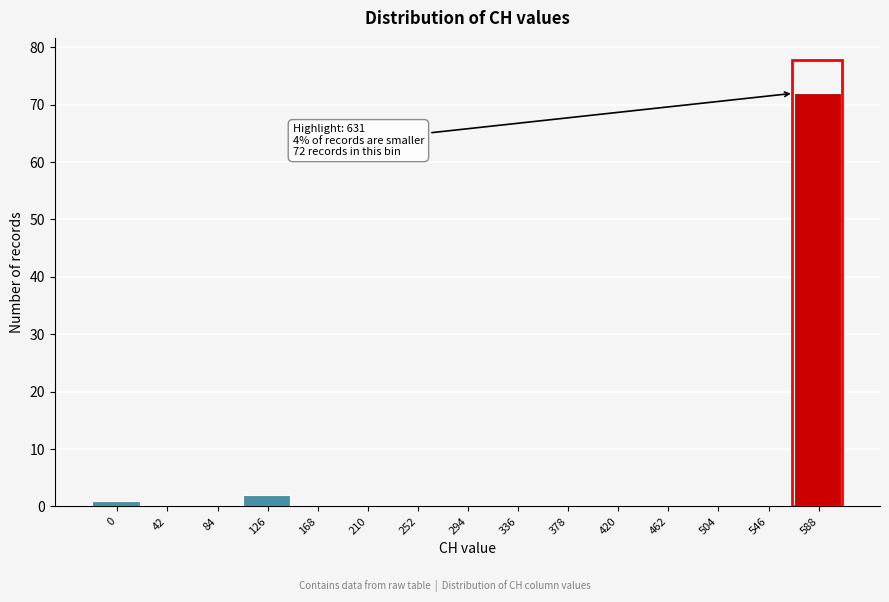

Reading right to left, list all the values displayed in this chart.

588=72	546=0	504=0	462=0	420=0	378=0	336=0	294=0	252=0	210=0	168=0	126=2	84=0	42=0	0=1